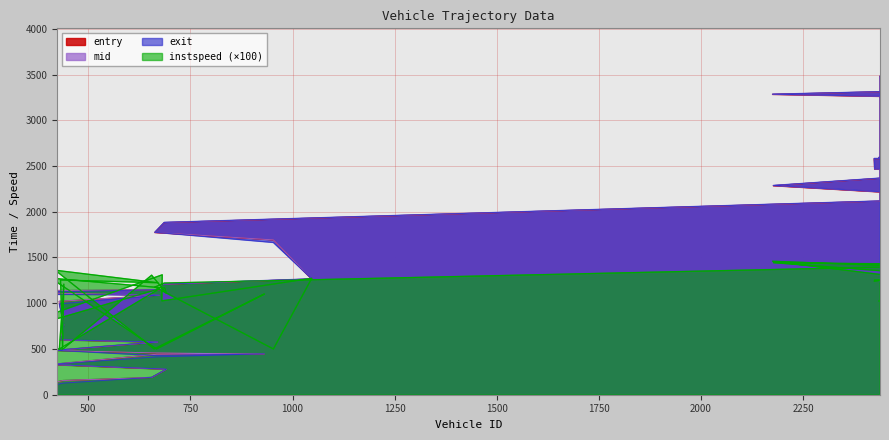

Which category has the highest value in the entry series?

2438